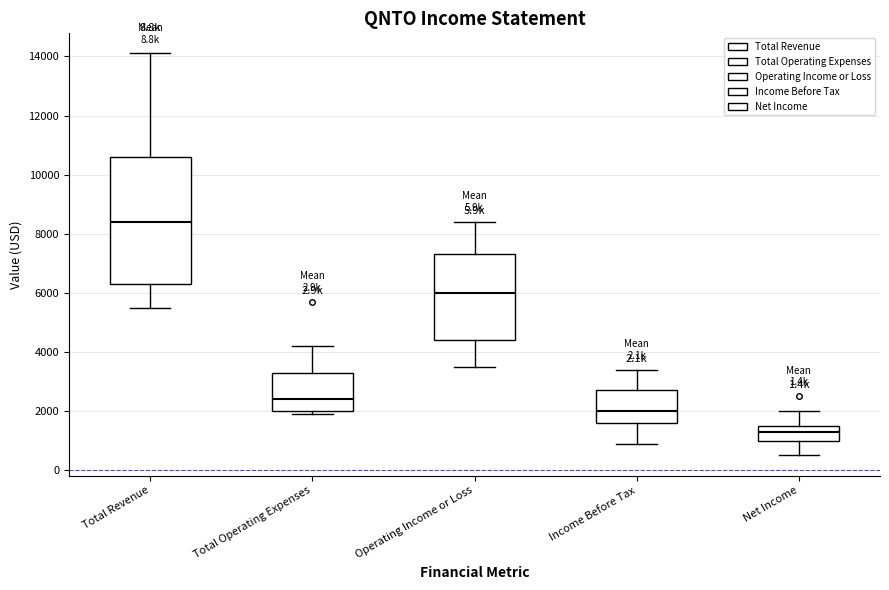

Which box is the tallest, from its lower edge to its upper edge?

Total Revenue